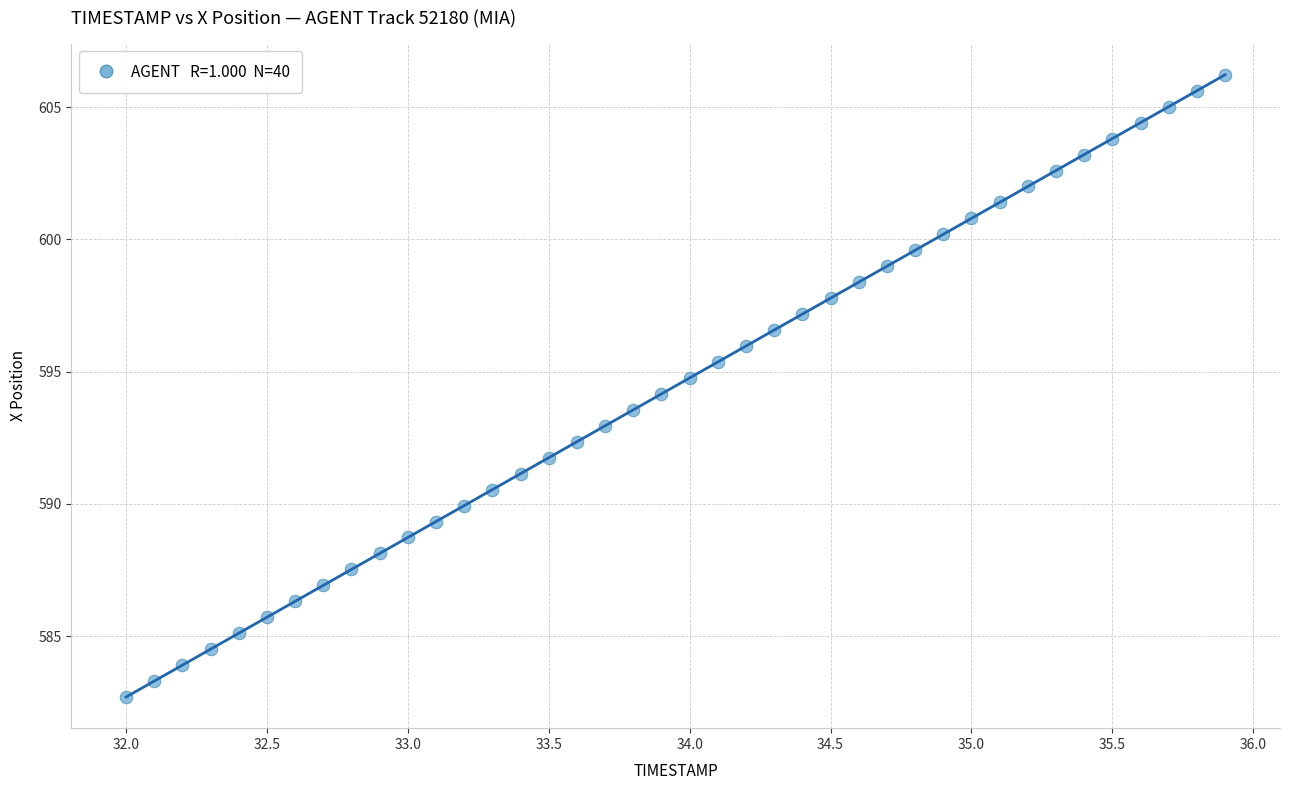

What is the range of X values (max minus min)?

3.9